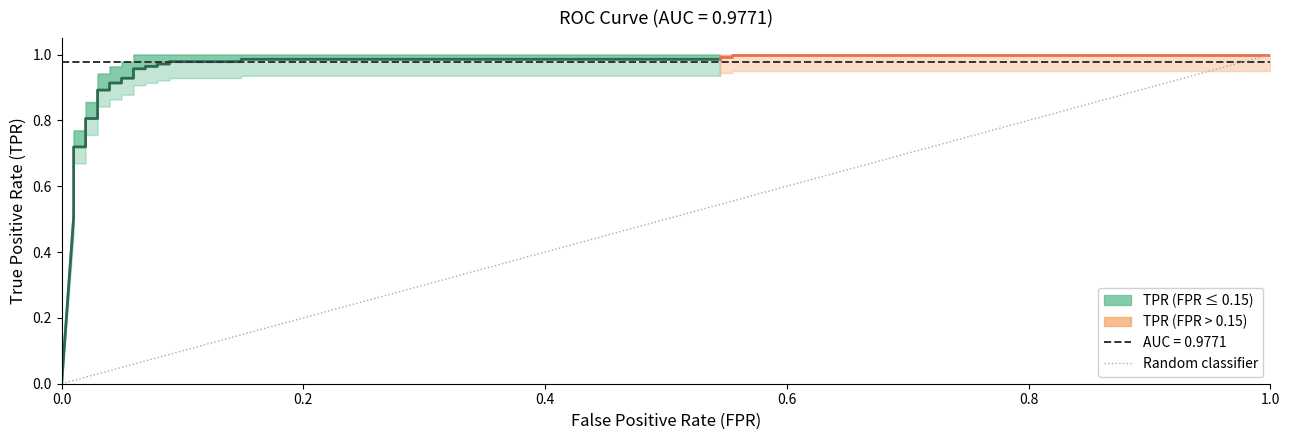

Between 25 and 23, which is larger?

25